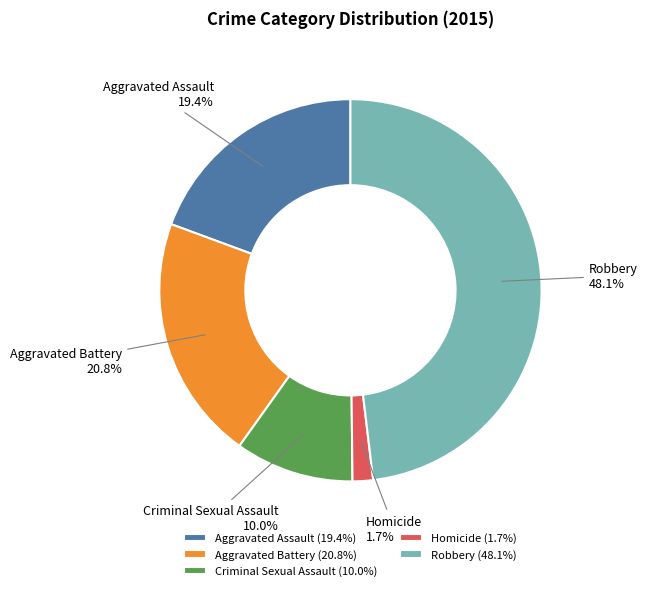

Combined, do Homicide and Aggravated Battery account for over 50%?

No